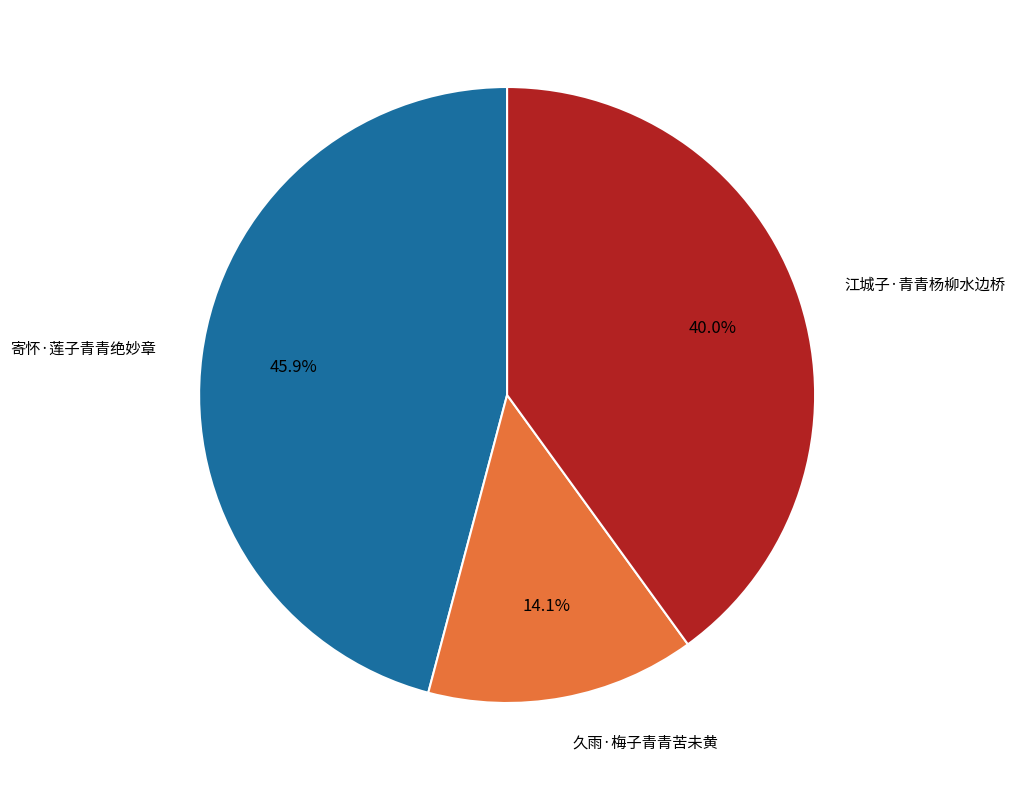

Does any single category account for the majority?

No